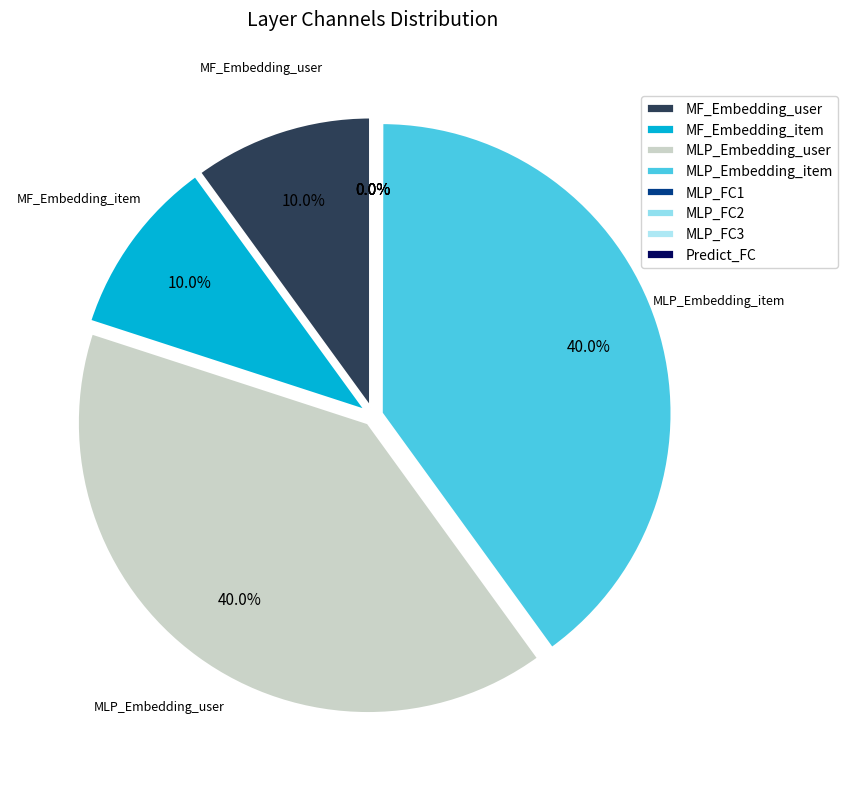

Does MLP_Embedding_user account for over 50% of the chart?

No